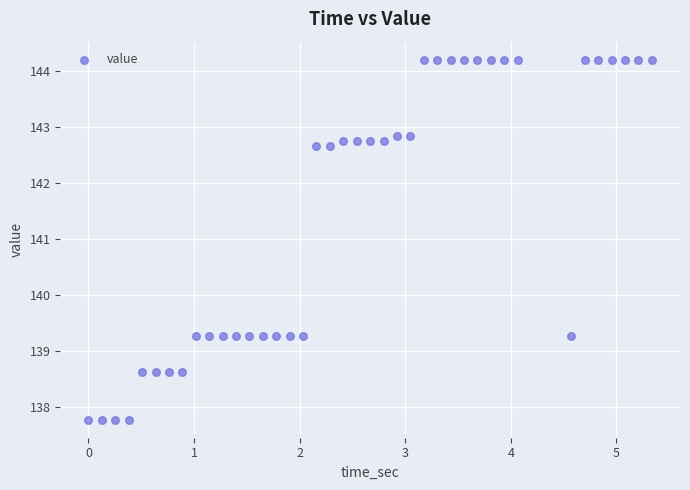

What is the range of Y values (max minus min)?

6.4